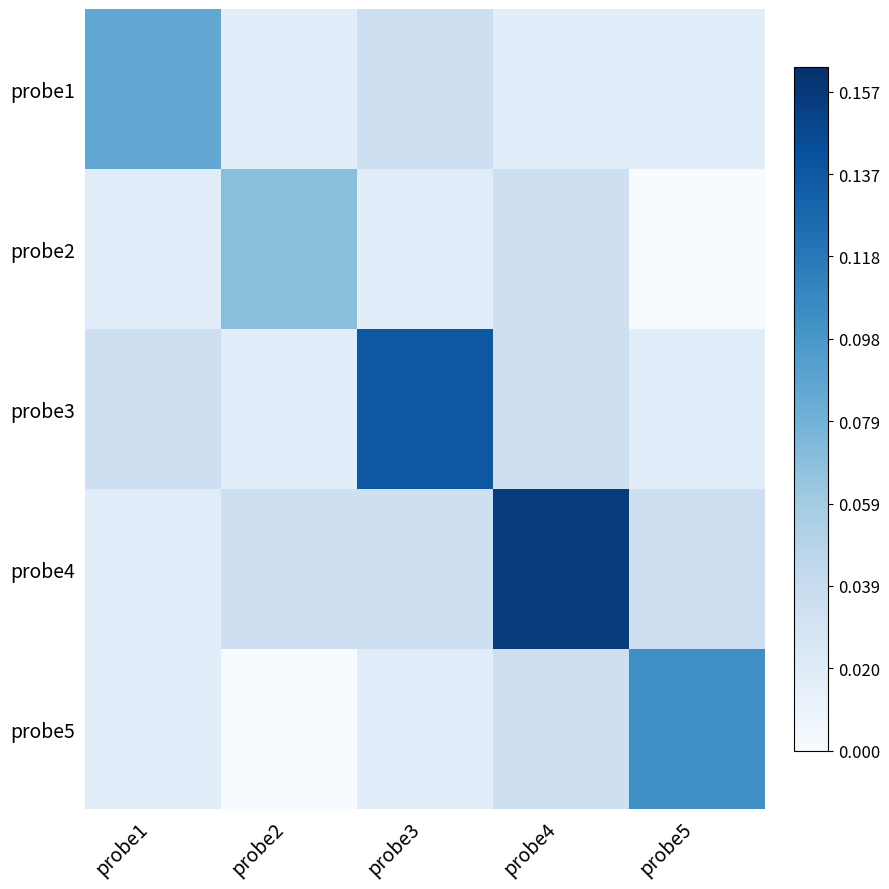

Reading left to right, transcribe all the data shown in this chart.

probe1: probe1=0.1	probe2=0.0	probe3=0.0	probe4=0.0	probe5=0.0
probe2: probe1=0.0	probe2=0.1	probe3=0.0	probe4=0.0	probe5=0.0
probe3: probe1=0.0	probe2=0.0	probe3=0.1	probe4=0.0	probe5=0.0
probe4: probe1=0.0	probe2=0.0	probe3=0.0	probe4=0.2	probe5=0.0
probe5: probe1=0.0	probe2=0.0	probe3=0.0	probe4=0.0	probe5=0.1